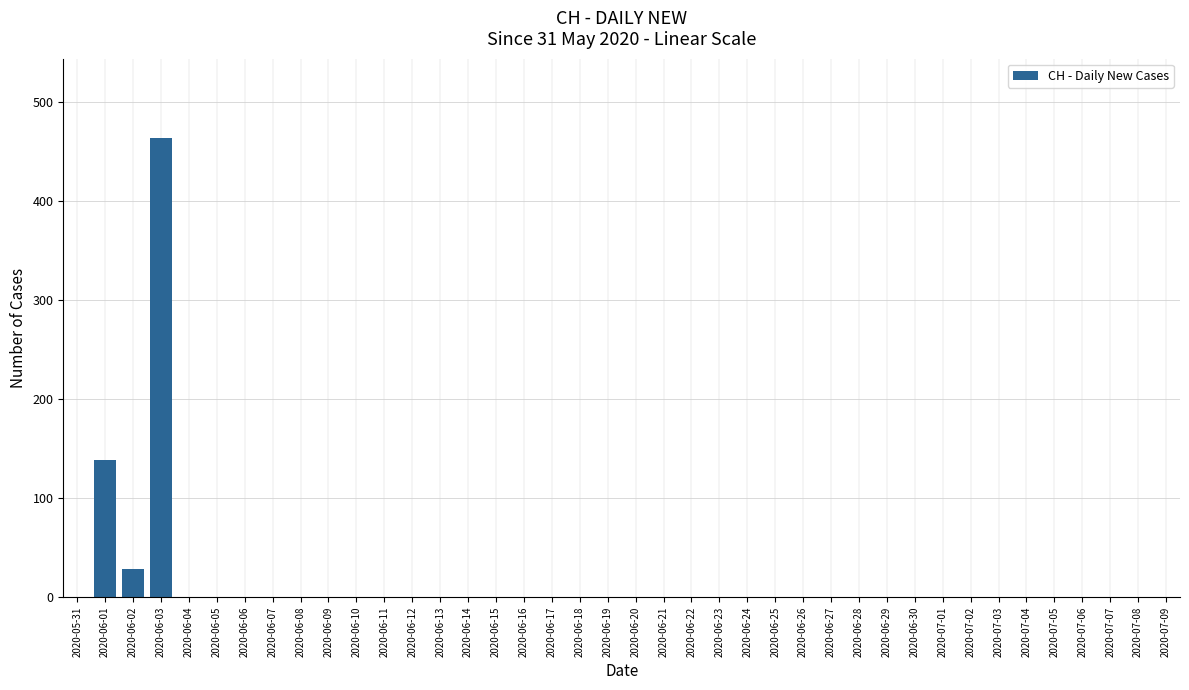

Is it true that the value at 2020-06-29 is 0?

True